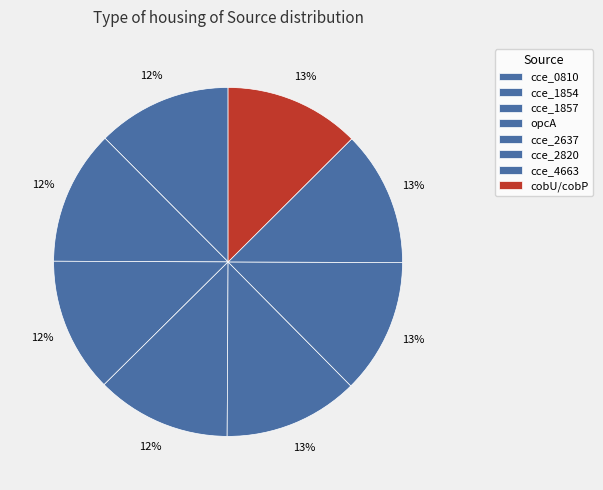

Is it true that cce_0810 is 25% of the pie?

False